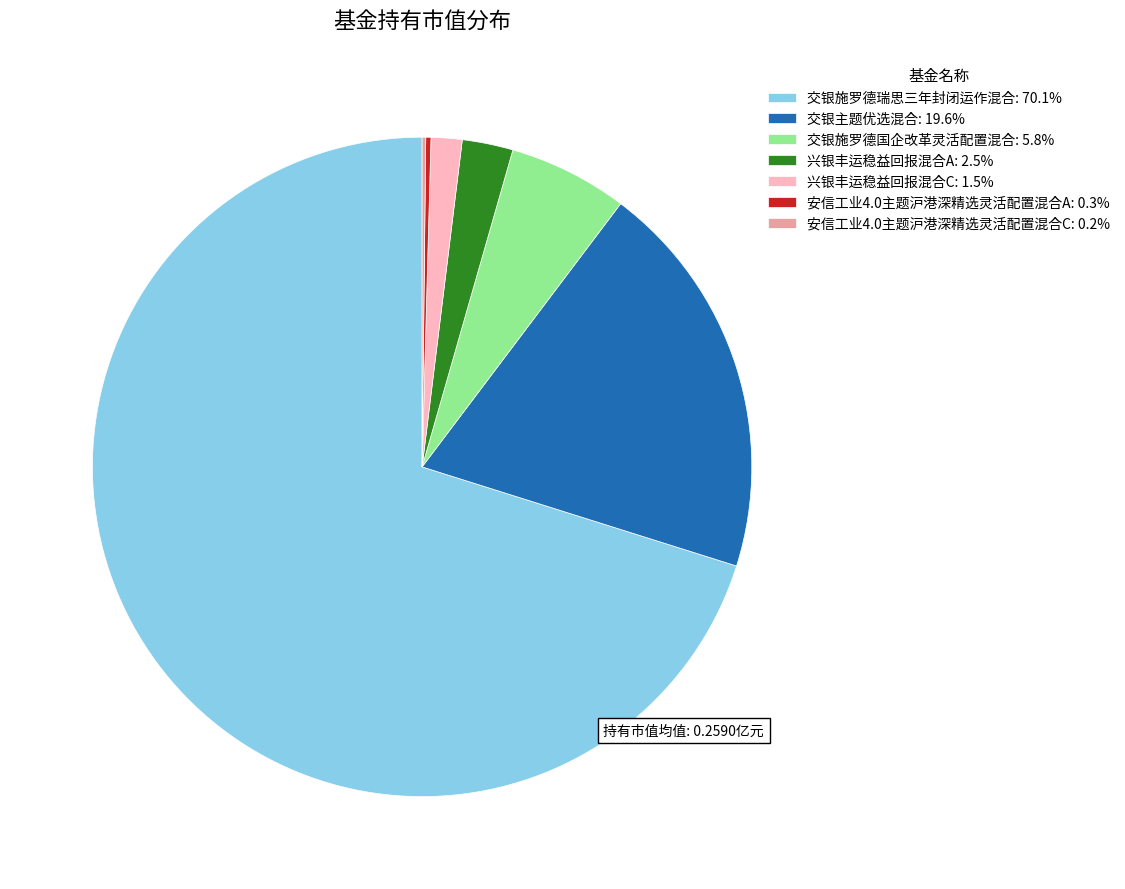

Does 交银施罗德瑞思三年封闭运作混合: 70.1% account for over 50% of the chart?

Yes